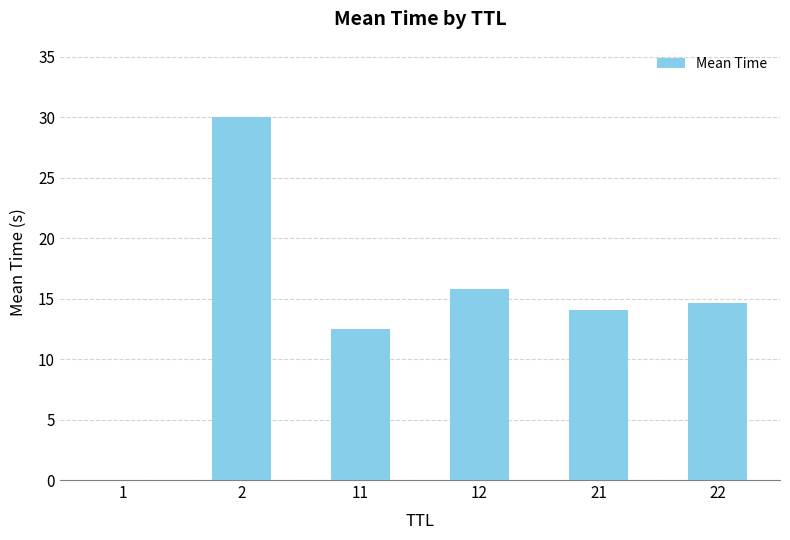

Count the number of data series in this chart.

1